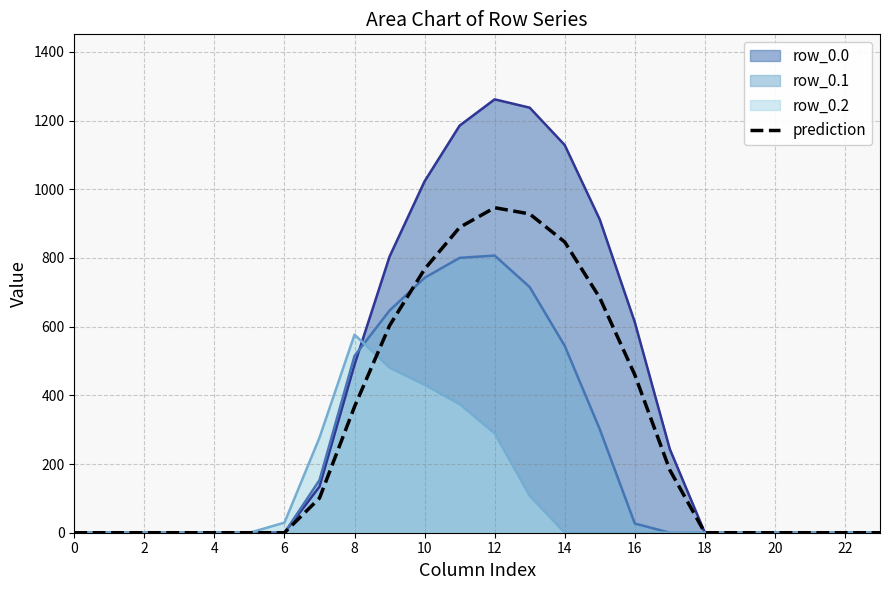

Rank the series by their maximum value, from lowest to highest.

row_0.2, row_0.1, prediction, row_0.0